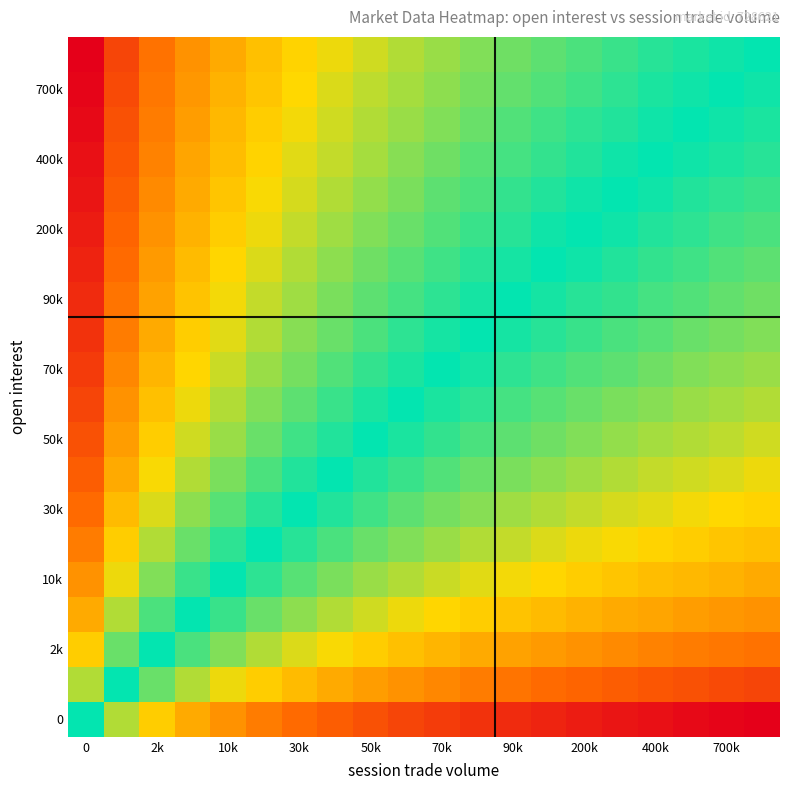

At how many categories does at least one series exceed 0?

20